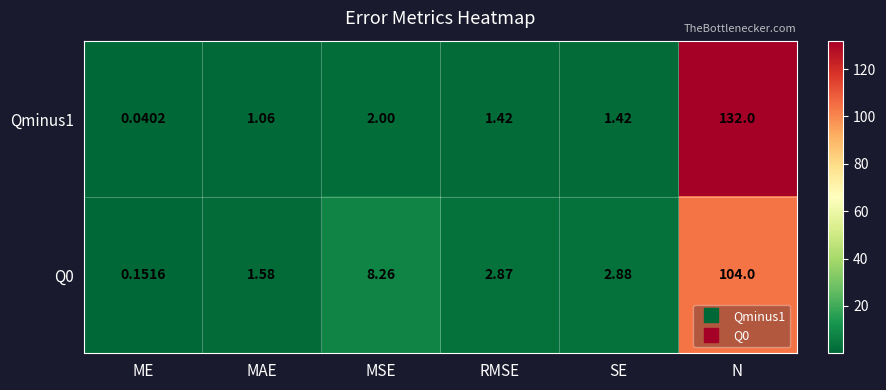

At which category is the sum across all series the highest?

N